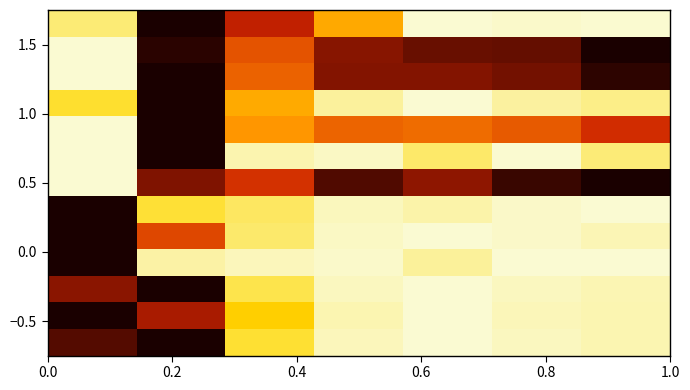

How many categories are shown in the chart?

7